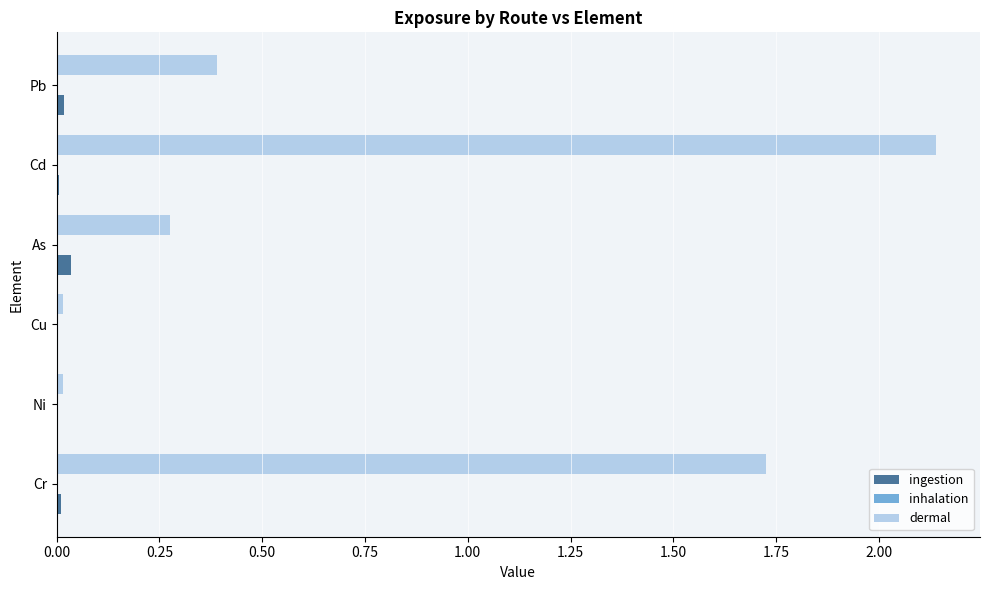

At which category is the sum across all series the highest?

Cd